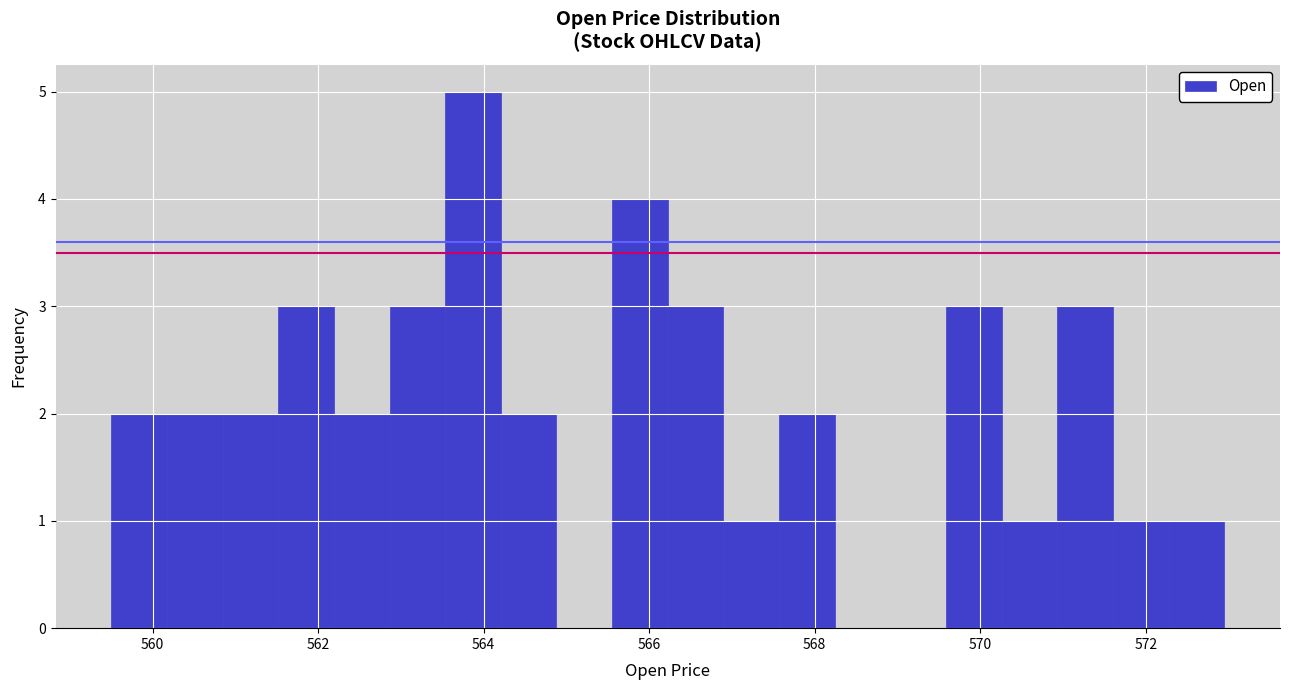

Read against the x-axis, roughly where is the centre of the tallest bar?

563.8